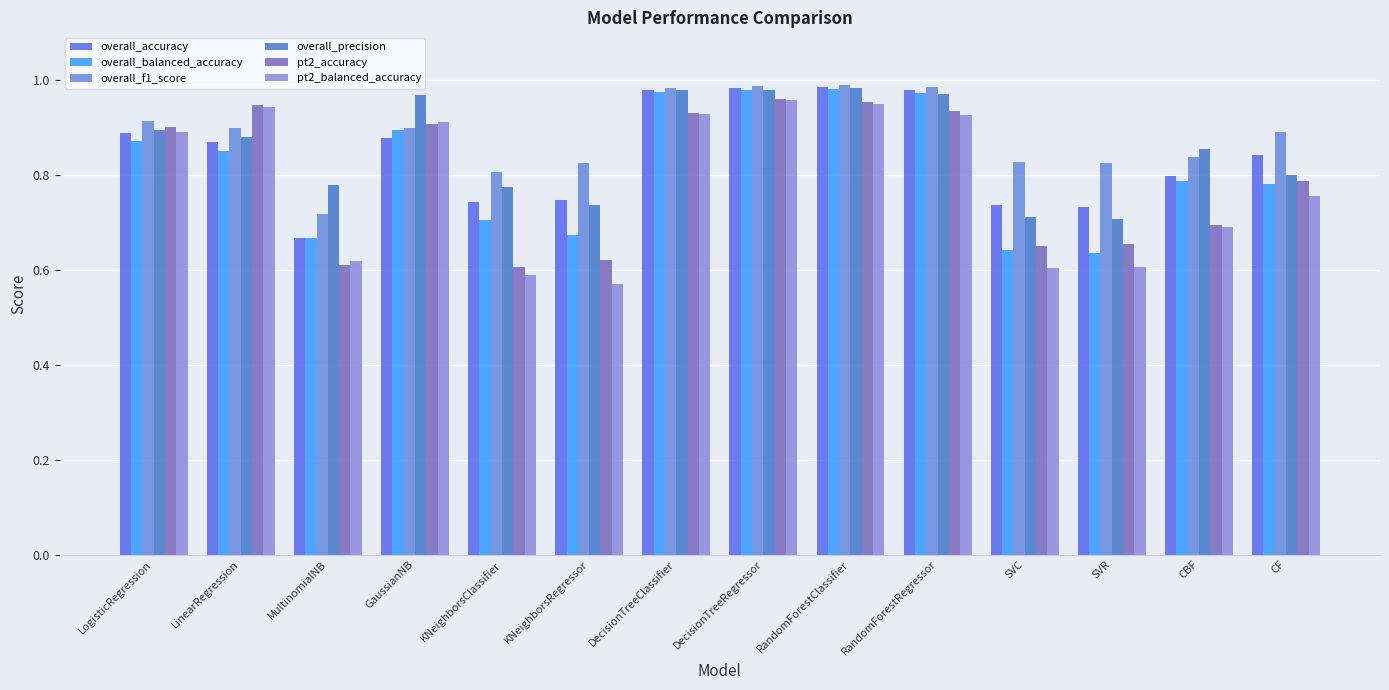

What is the difference between the second highest and second lowest values in the overall_accuracy series?

0.2